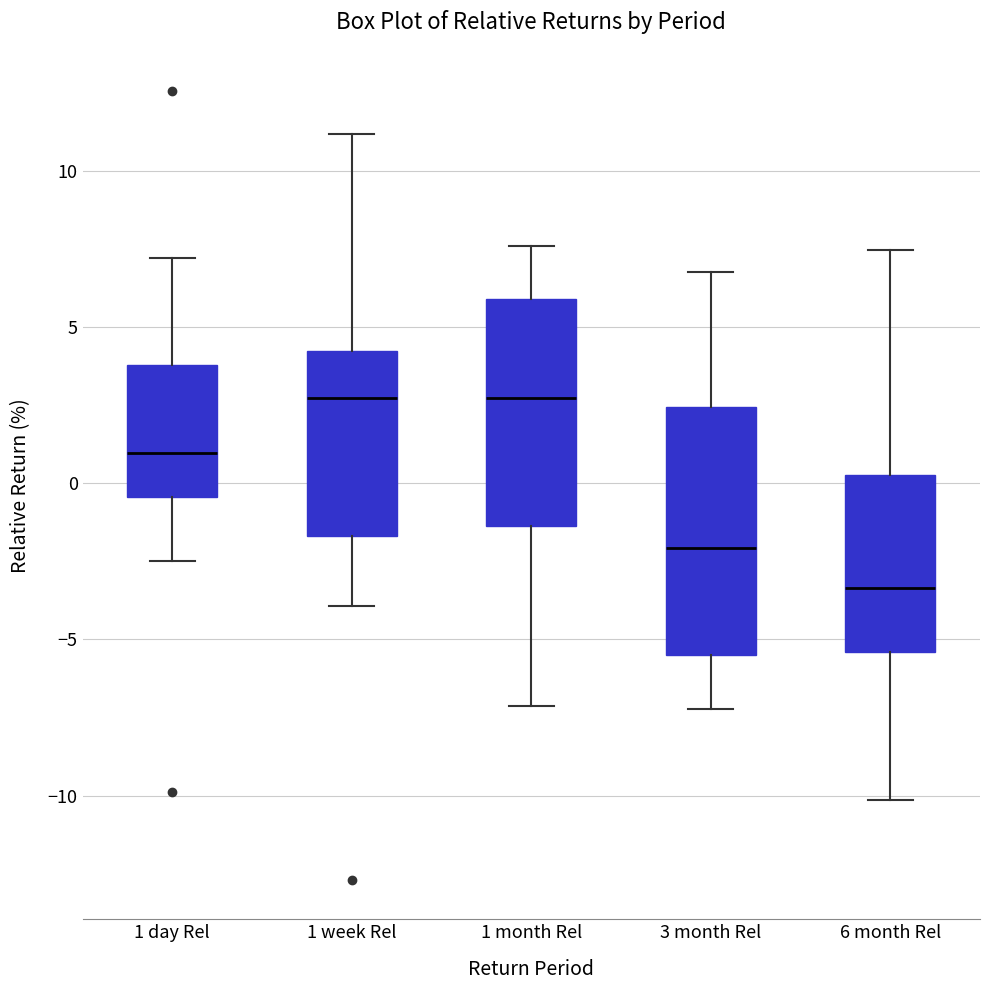

Reading left to right, read every box against the y-axis: the position of its median line, the range the box covers, and the ends of its whiskers. The values are not printed on the chart, so give them approximately, as read against the axis.

1 day Rel: median 1.0, box -0.5 to 4.0, whiskers -2.5 to 7.0
1 week Rel: median 2.5, box -1.5 to 4.0, whiskers -4.0 to 11.0
1 month Rel: median 2.5, box -1.5 to 6.0, whiskers -7.0 to 7.5
3 month Rel: median -2.0, box -5.5 to 2.5, whiskers -7.0 to 7.0
6 month Rel: median -3.5, box -5.5 to 0.5, whiskers -10.0 to 7.5